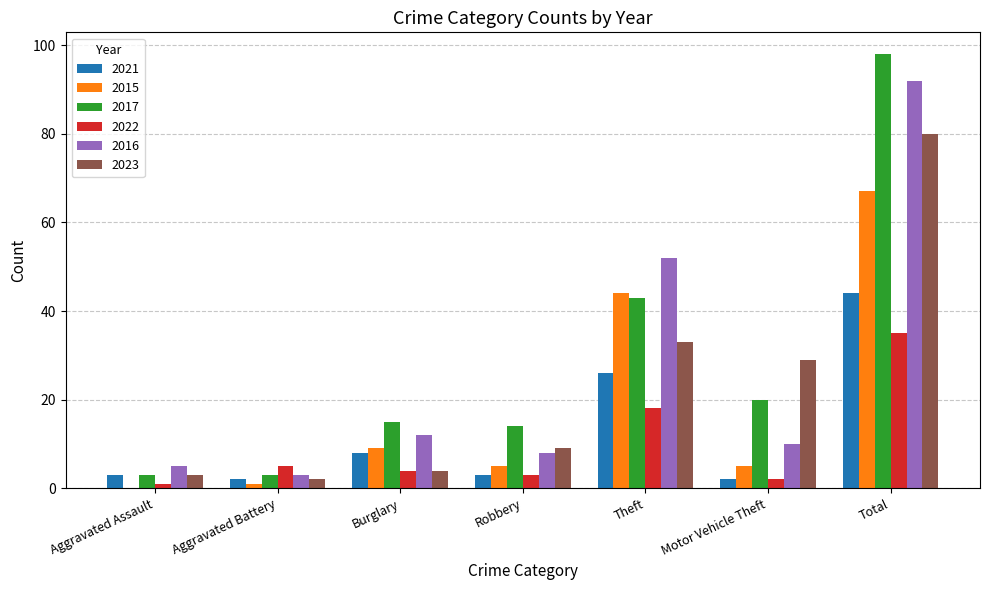

How many categories are shown in the chart?

7